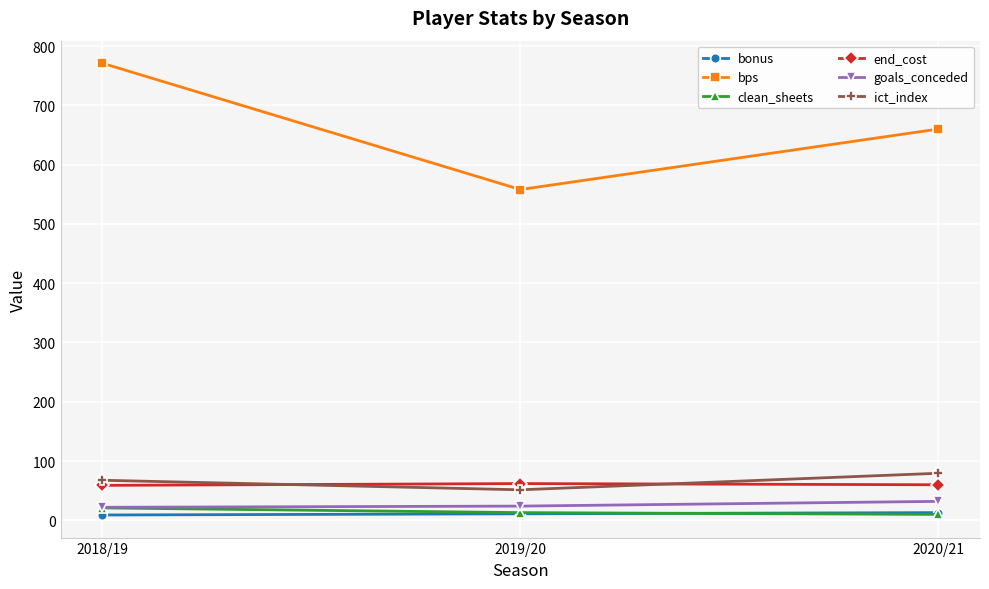

Count the number of categories in the chart.

3